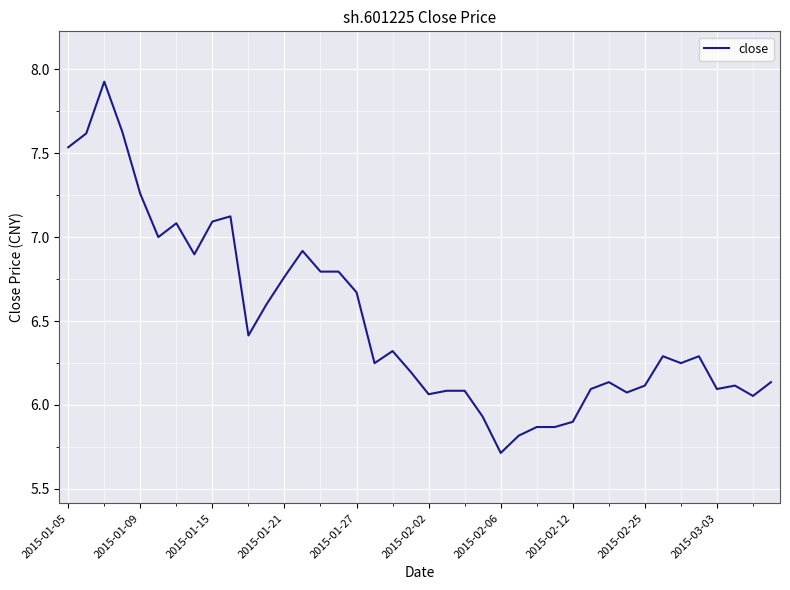

Count the number of data series in this chart.

1